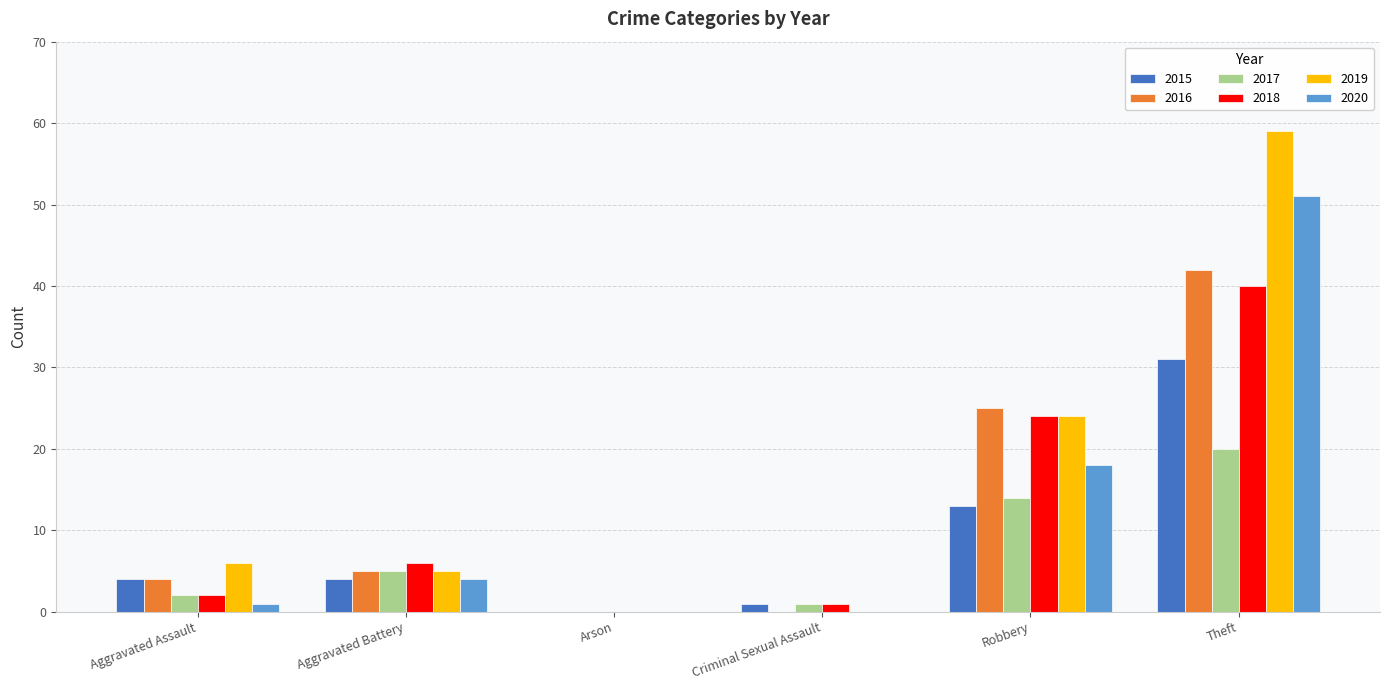

What are all the series names shown in the legend?

2015, 2016, 2017, 2018, 2019, 2020